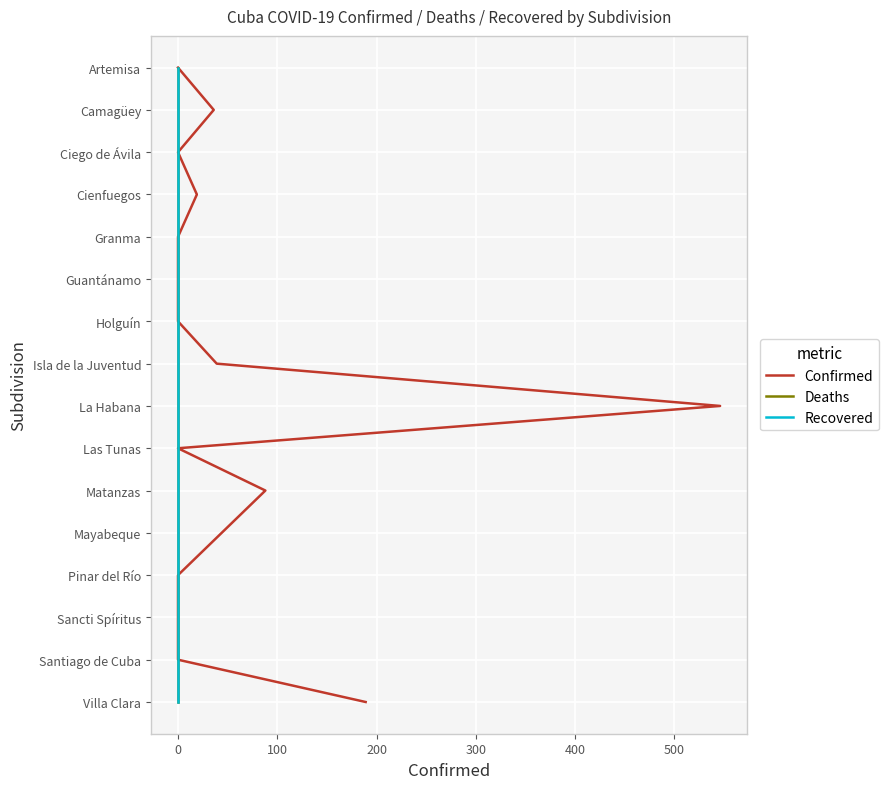

True or false: Recovered has more than 0 interior local peaks.

False